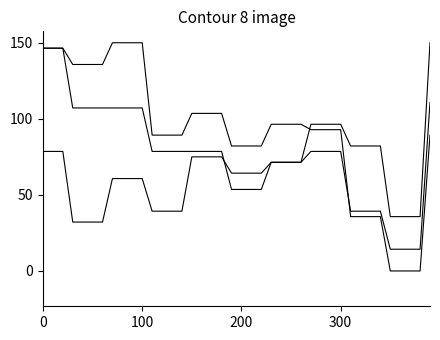

Does the chart have visible grid lines?

No